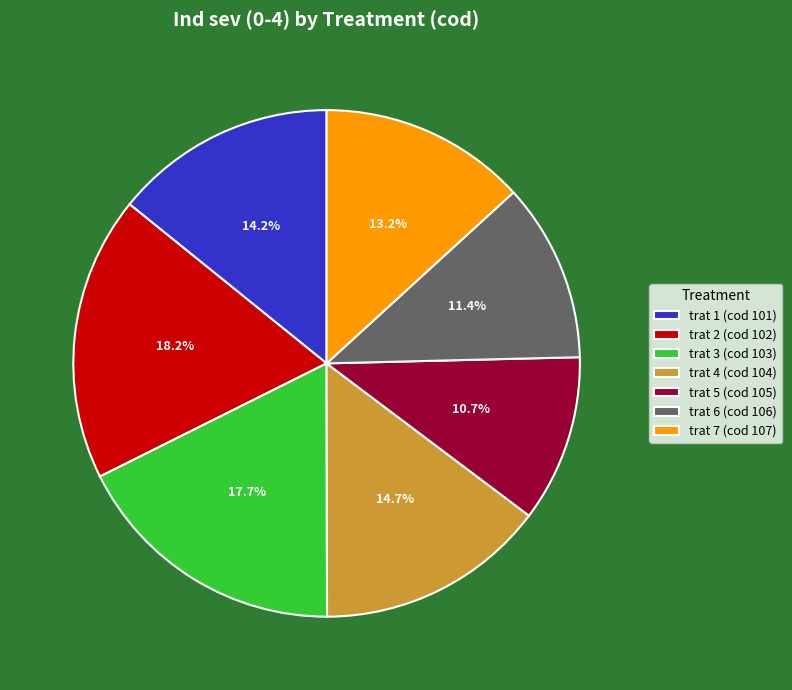

Combined, what portion of the pie is trat 3 (cod 103) and trat 7 (cod 107)?

30.9%